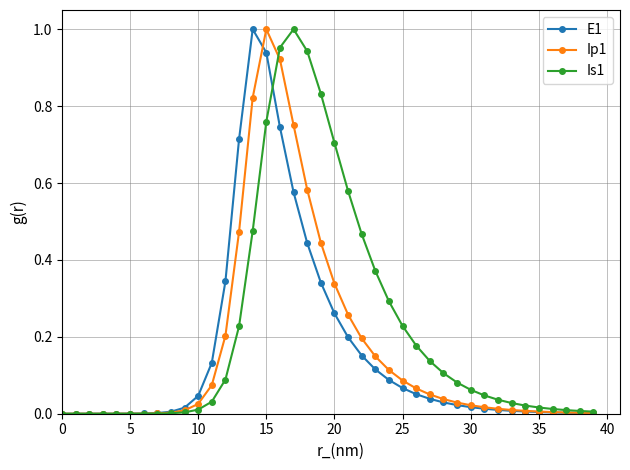

Which series has the largest total across all categories?

Is1